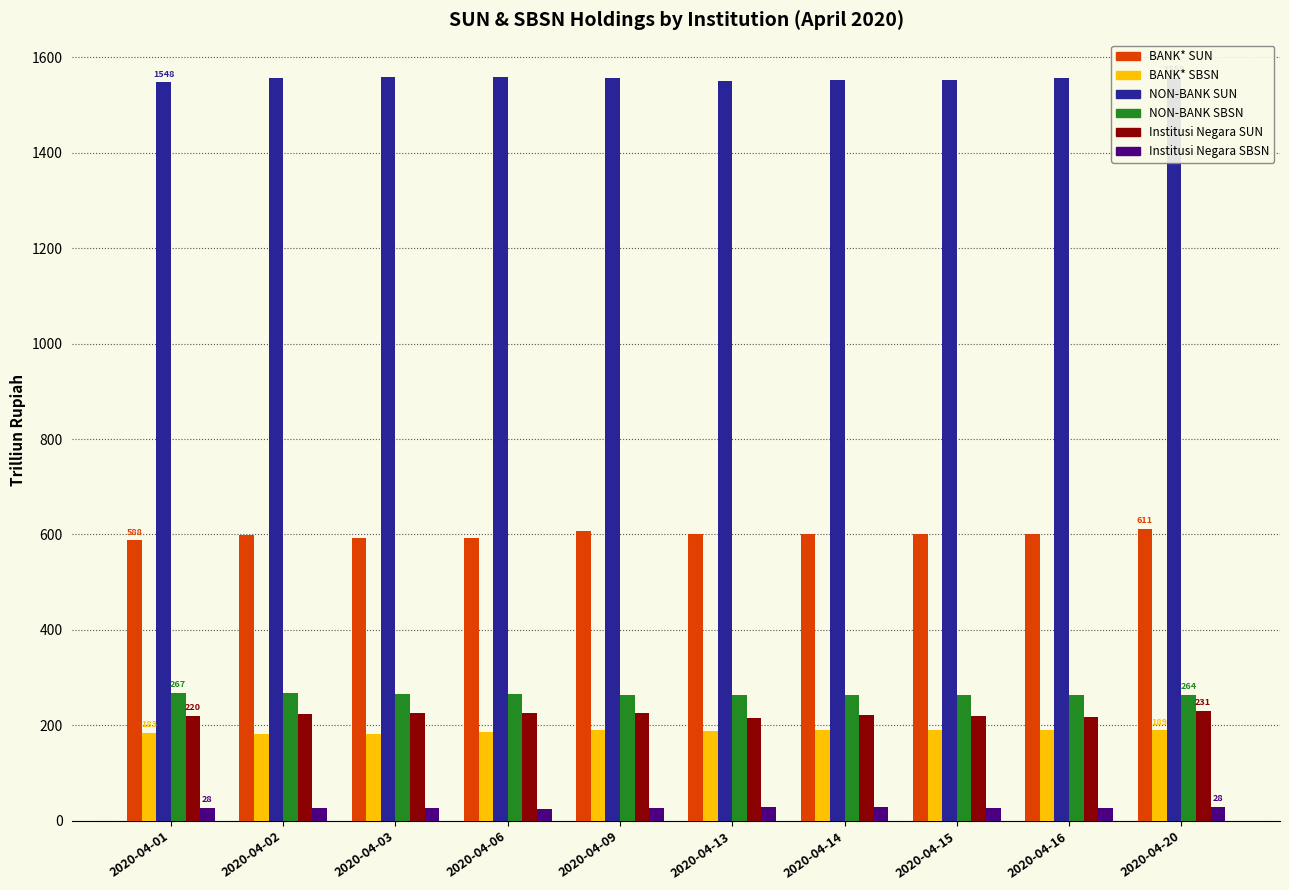

Does the chart contain stacked bars?

No